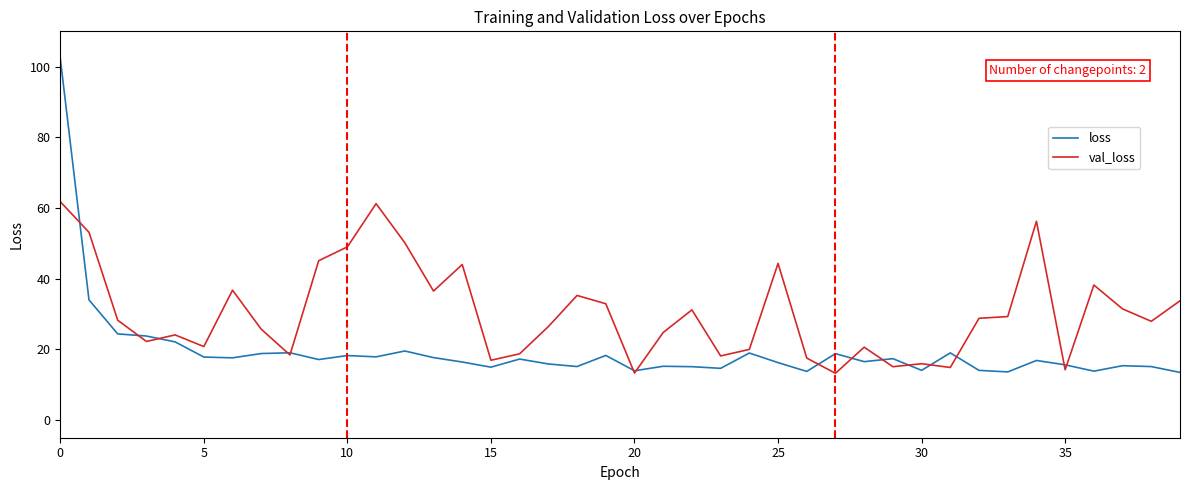

Which series has the largest total across all categories?

val_loss